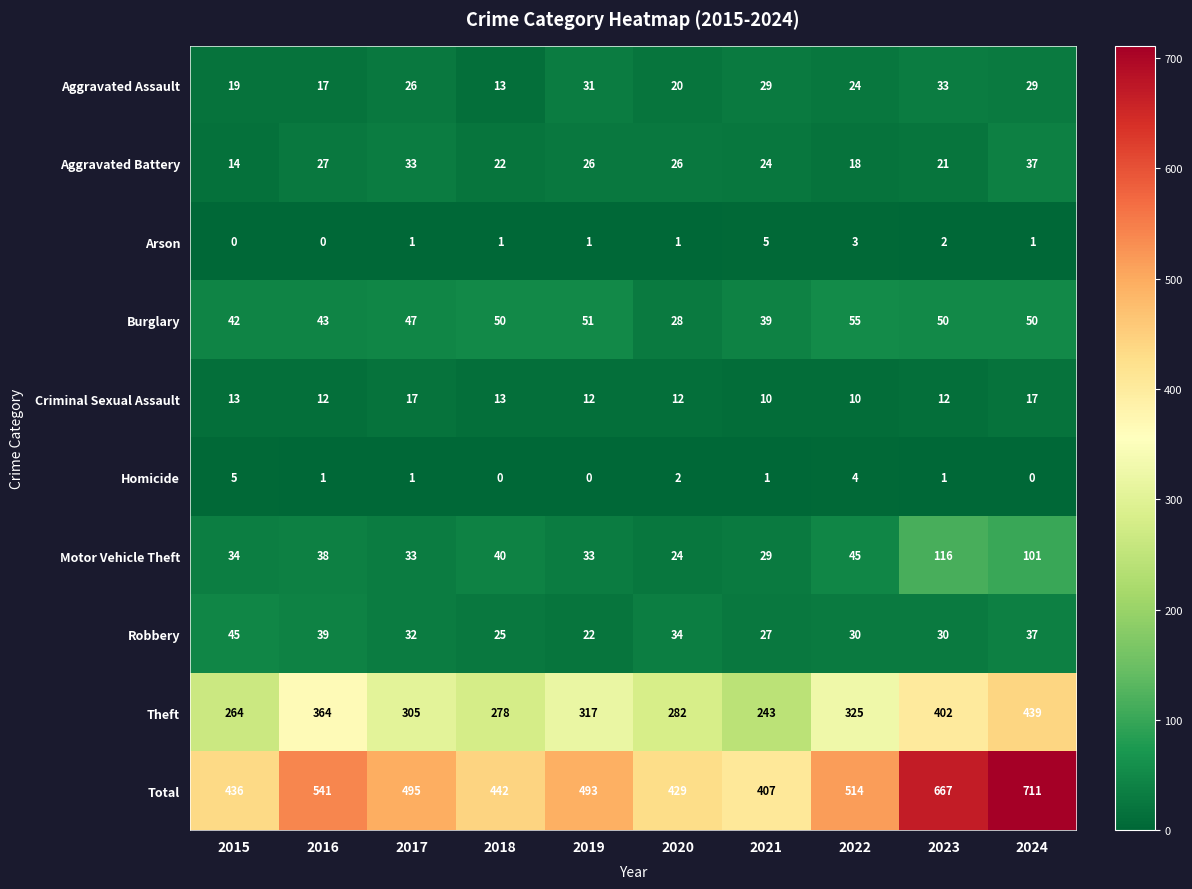

True or false: Burglary has a value of 55 at 2022.

True